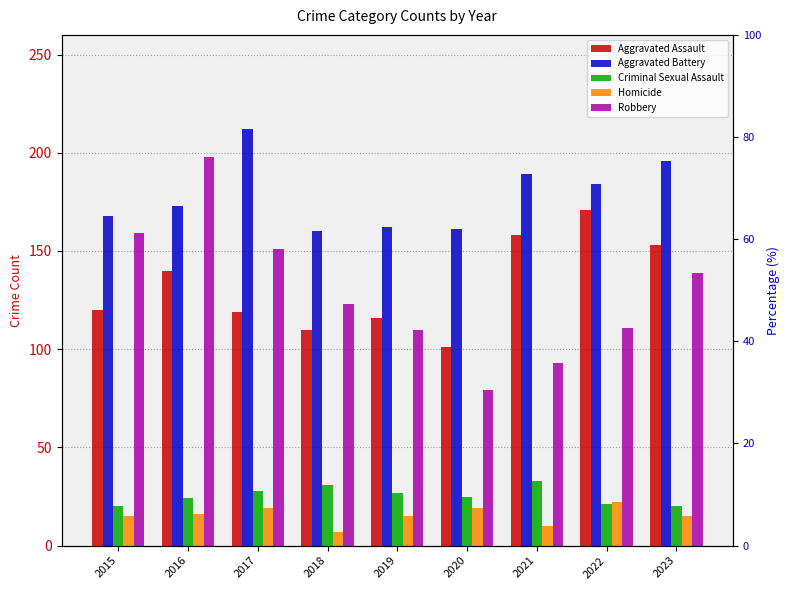

Is the value of Robbery at 2021 greater than the value of Aggravated Assault at 2020?

No